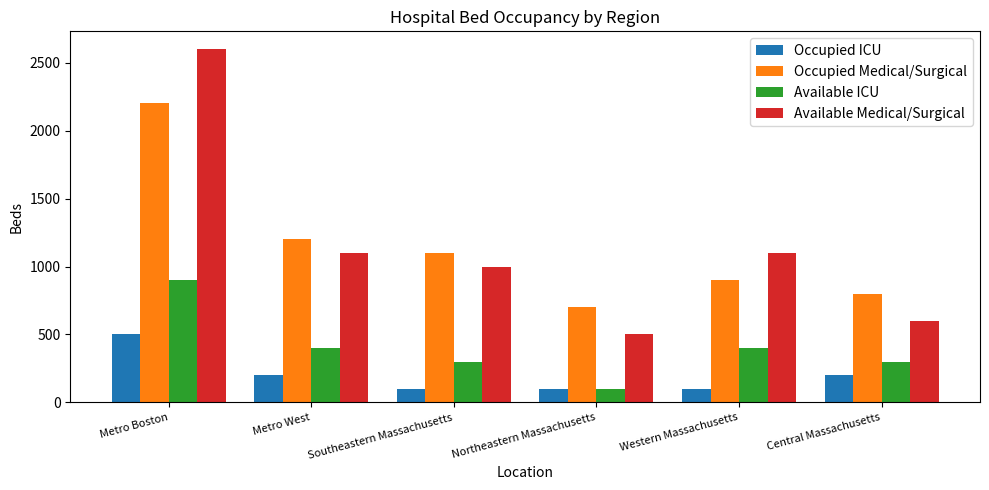

What are all the series names shown in the legend?

Occupied ICU, Occupied Medical/Surgical, Available ICU, Available Medical/Surgical